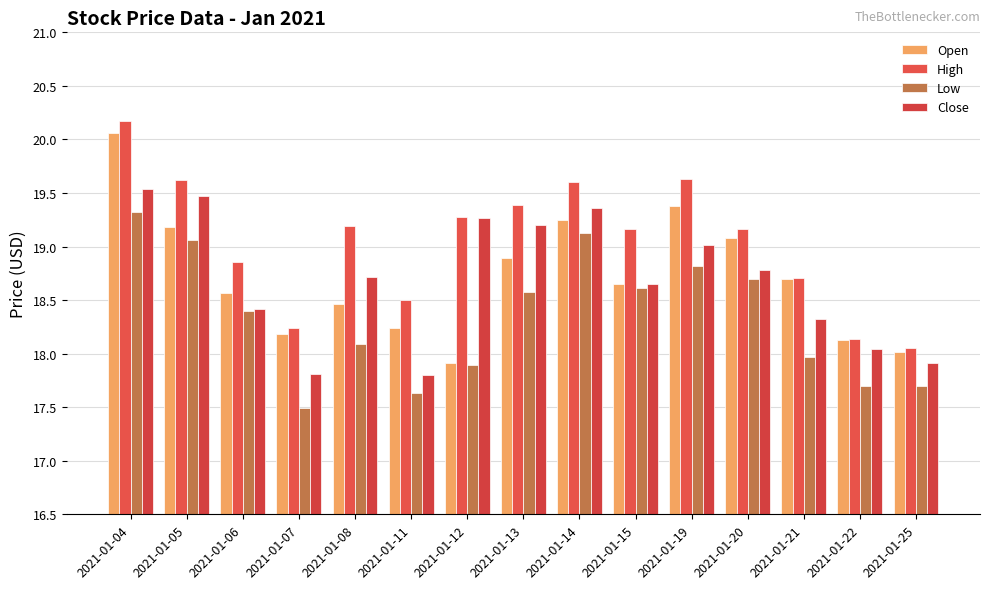

What is the smallest value displayed?

17.5